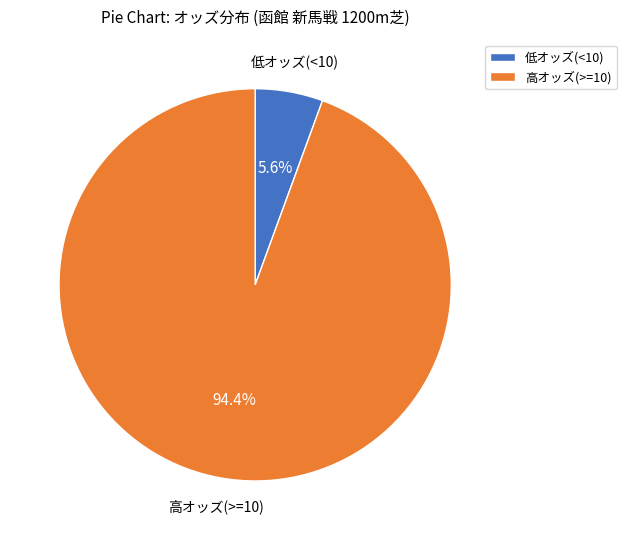

How many segments does this pie chart have?

2